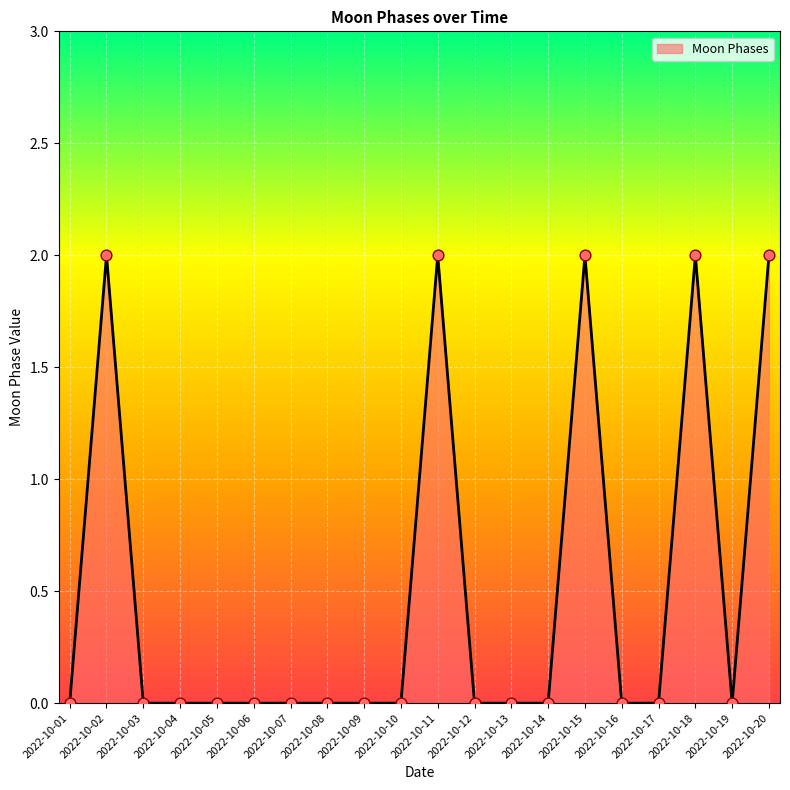

What is the change in value from 2022-10-17 to 2022-10-20?

+2